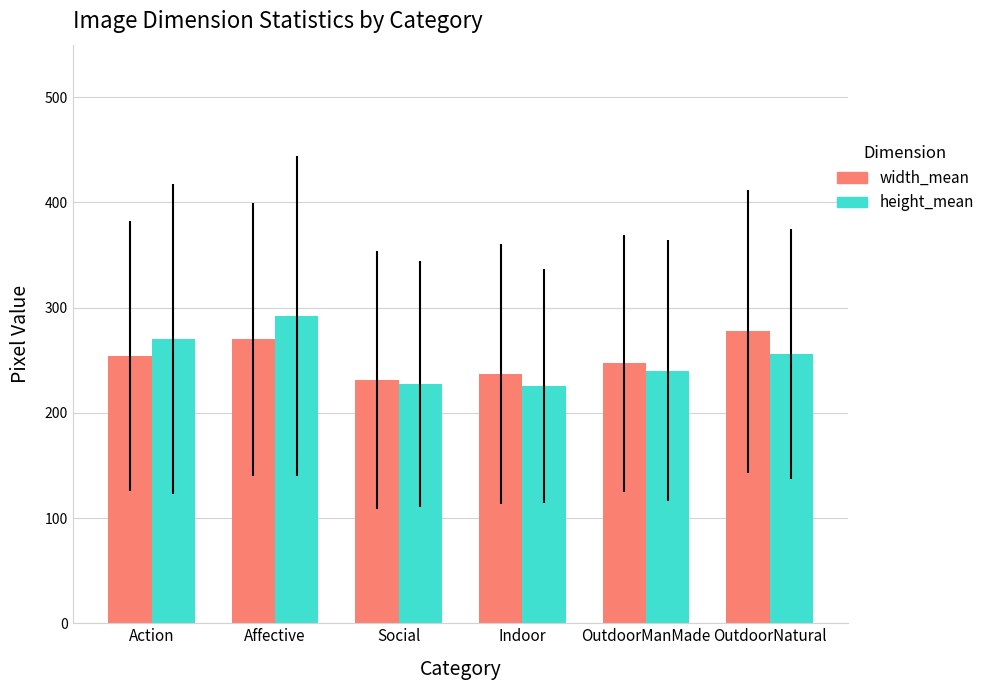

What is the maximum value shown in the chart?

291.9